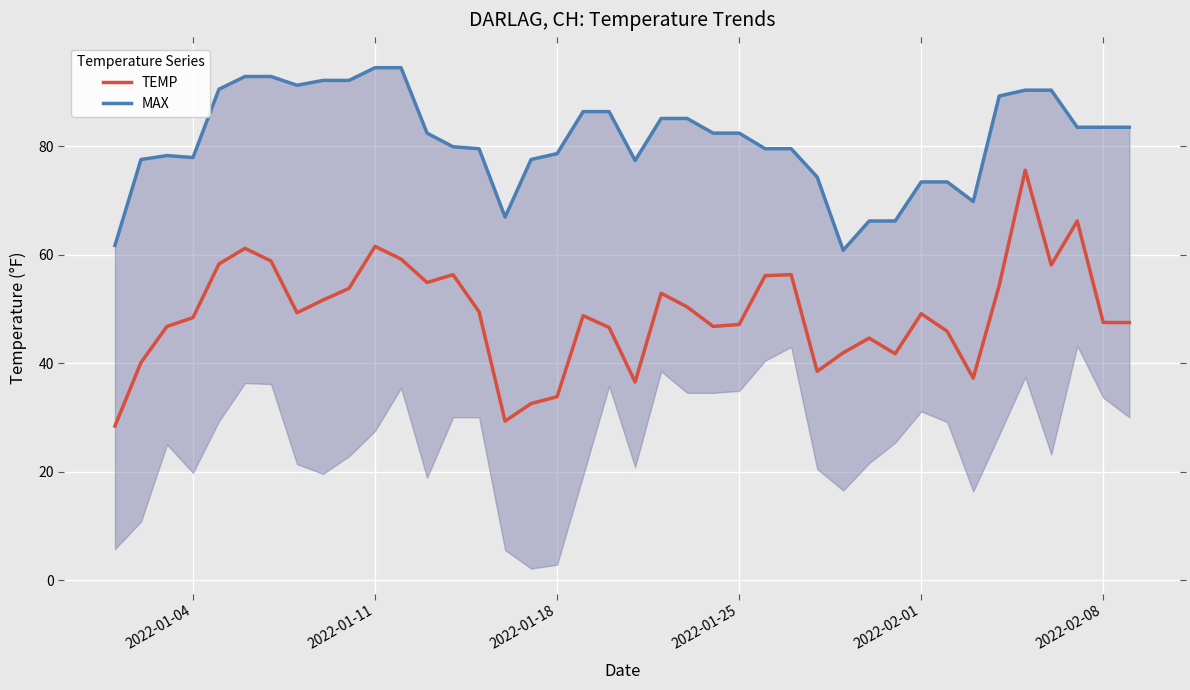

True or false: TEMP has more than 1 interior local peaks.

True